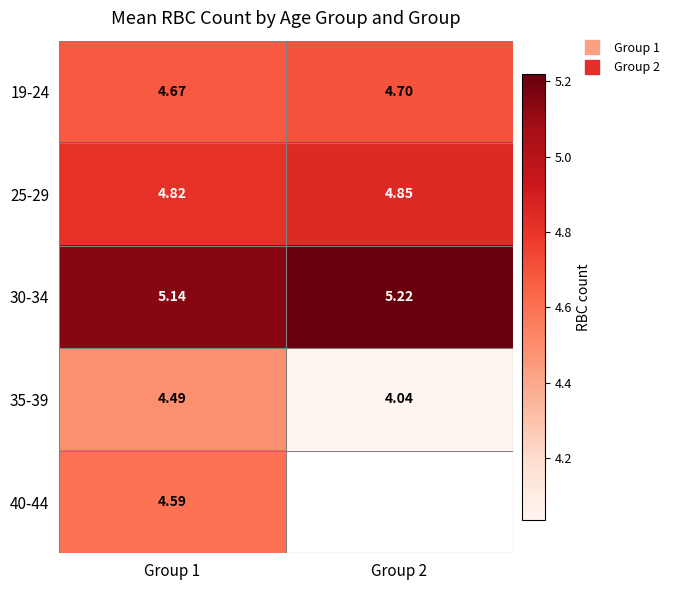

What is the spread (max minus min) of values at Group 1?

0.7